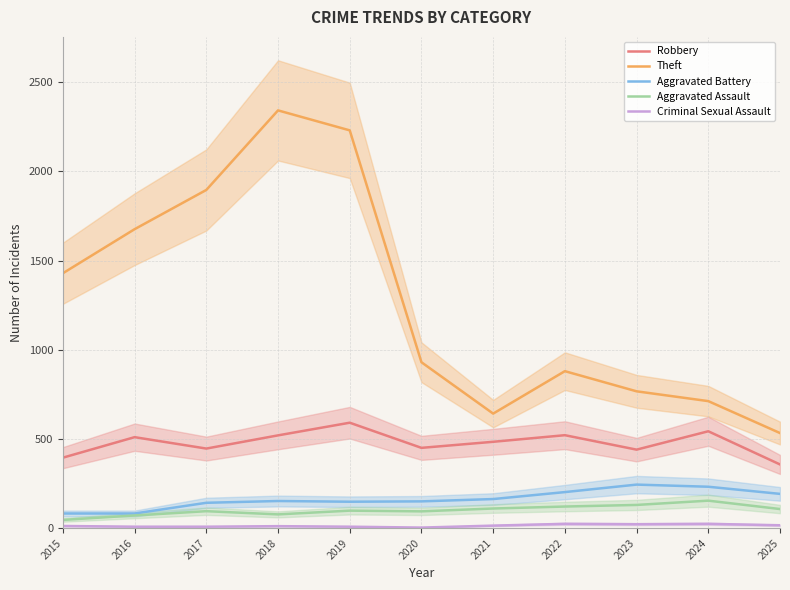

What value does the Theft series have at 2020?

930